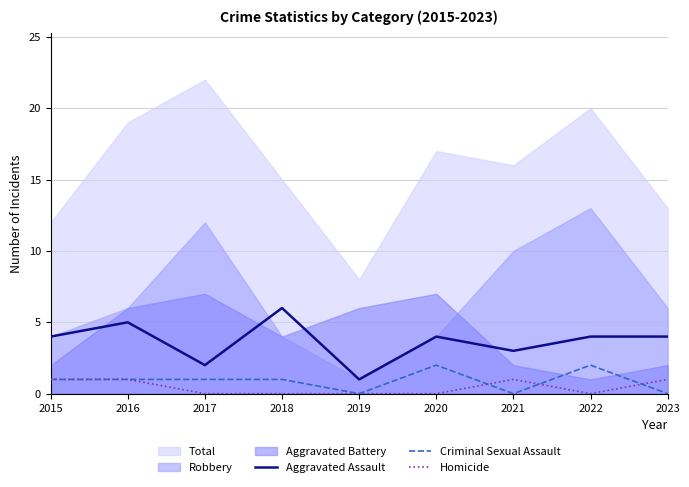

The Criminal Sexual Assault series shows 0 at 2023. True or false?

True